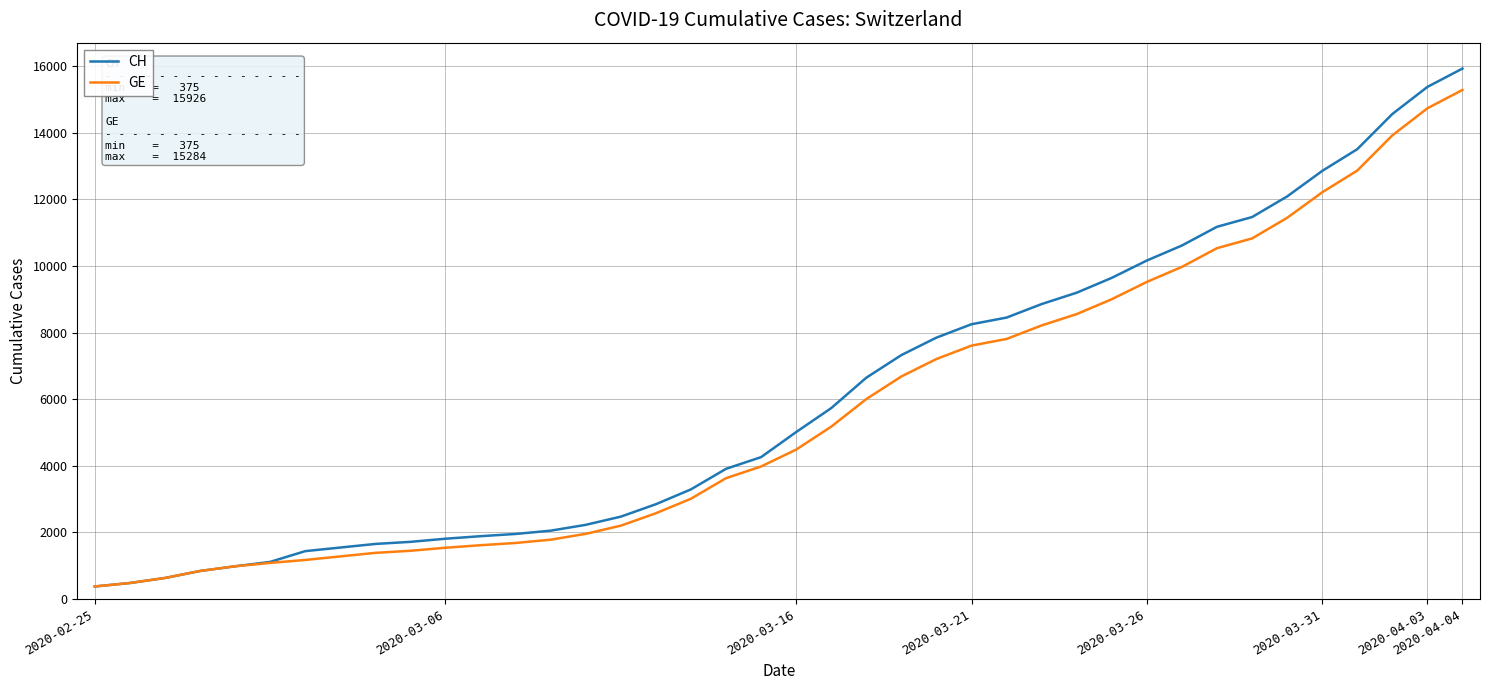

Is this an area chart (filled region under the line)?

No